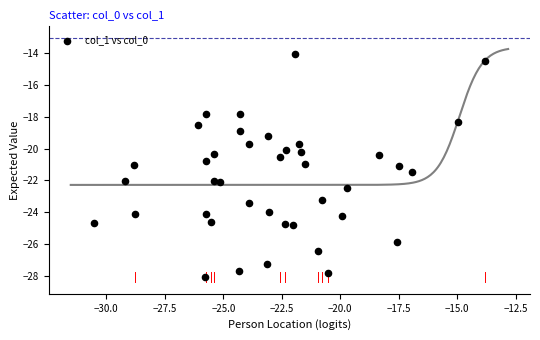

What is the range of Y values (max minus min)?

14.0